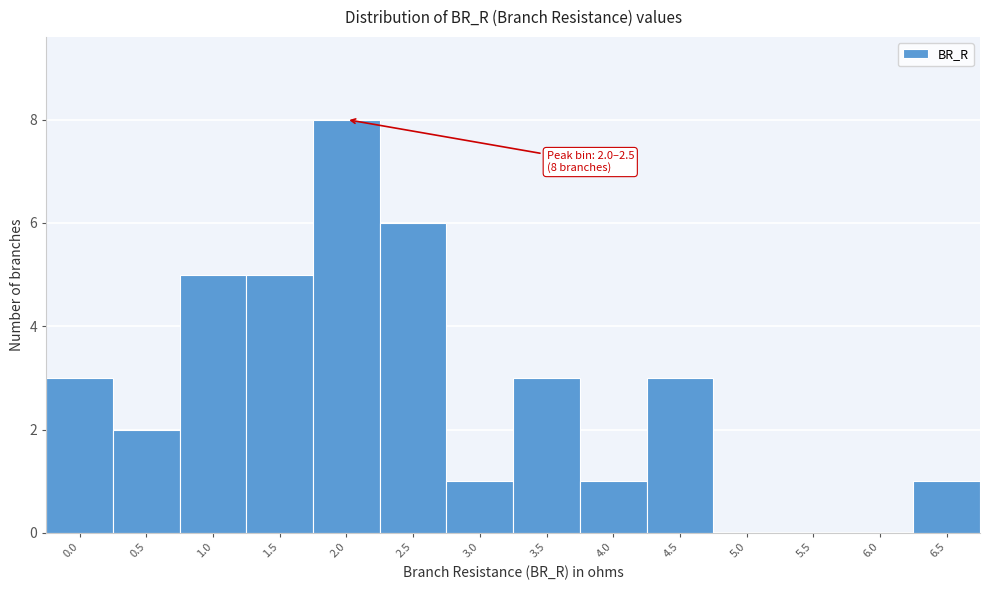

Reading left to right, list all the values displayed in this chart.

0.0=3	0.5=2	1.0=5	1.5=5	2.0=8	2.5=6	3.0=1	3.5=3	4.0=1	4.5=3	5.0=0	5.5=0	6.0=0	6.5=1